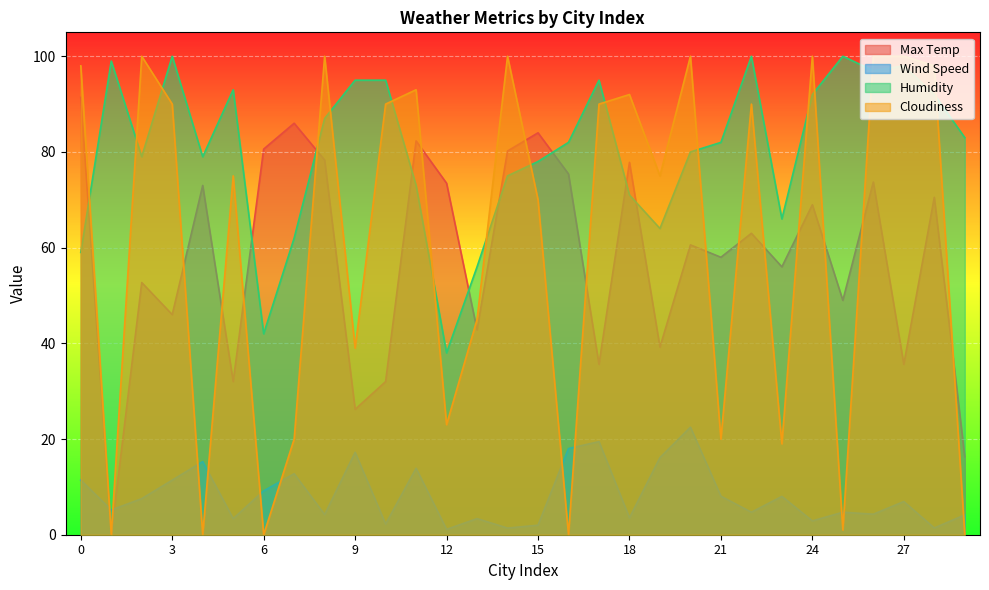

How many values in the Cloudiness series are below 90?

15